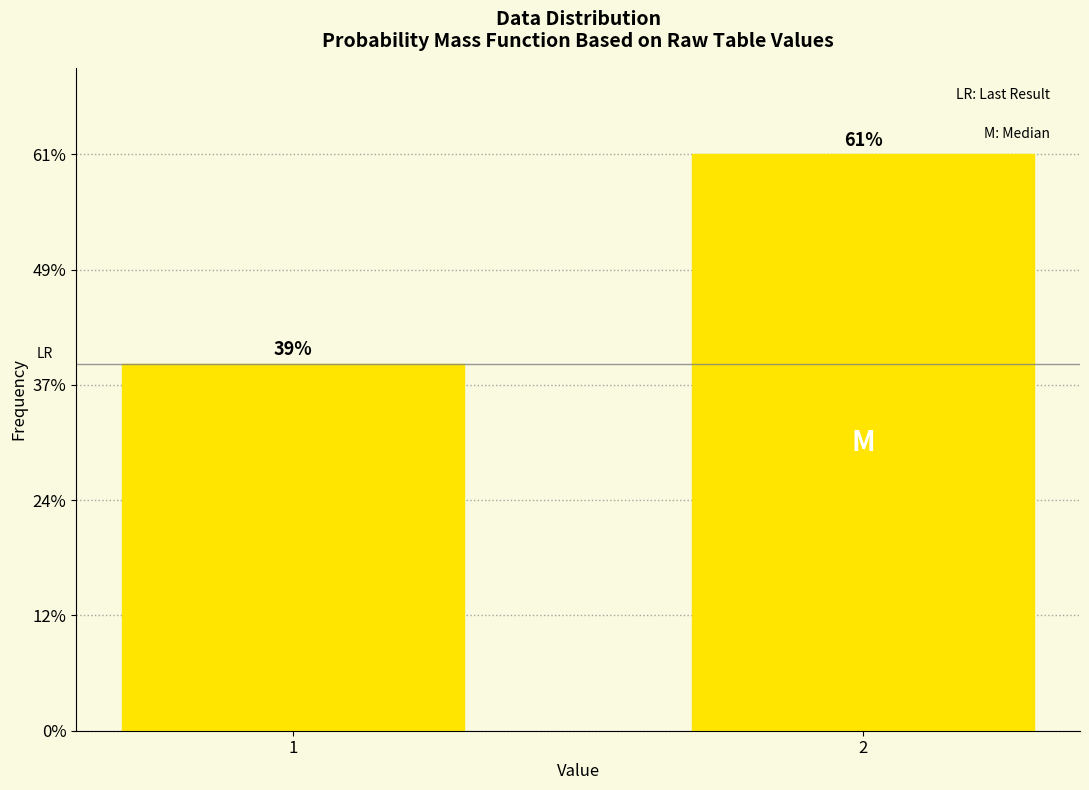

Read the value at 2.

61.1